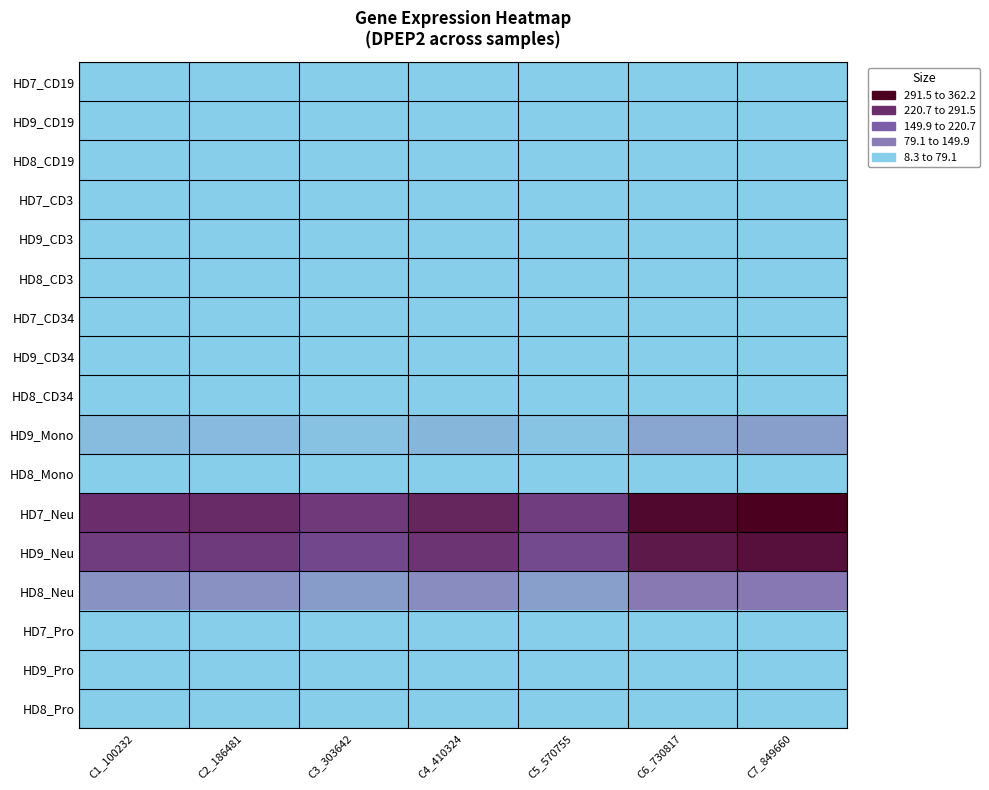

What is the greatest value displayed?

362.2